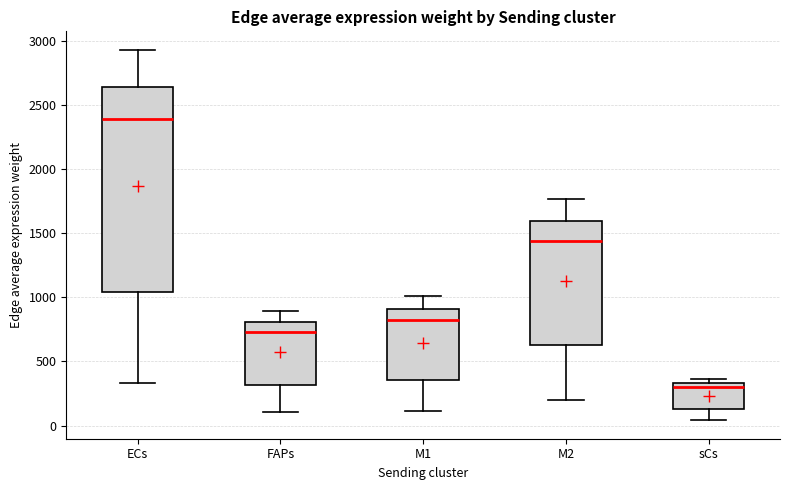

Which box has the lowest median line?

sCs